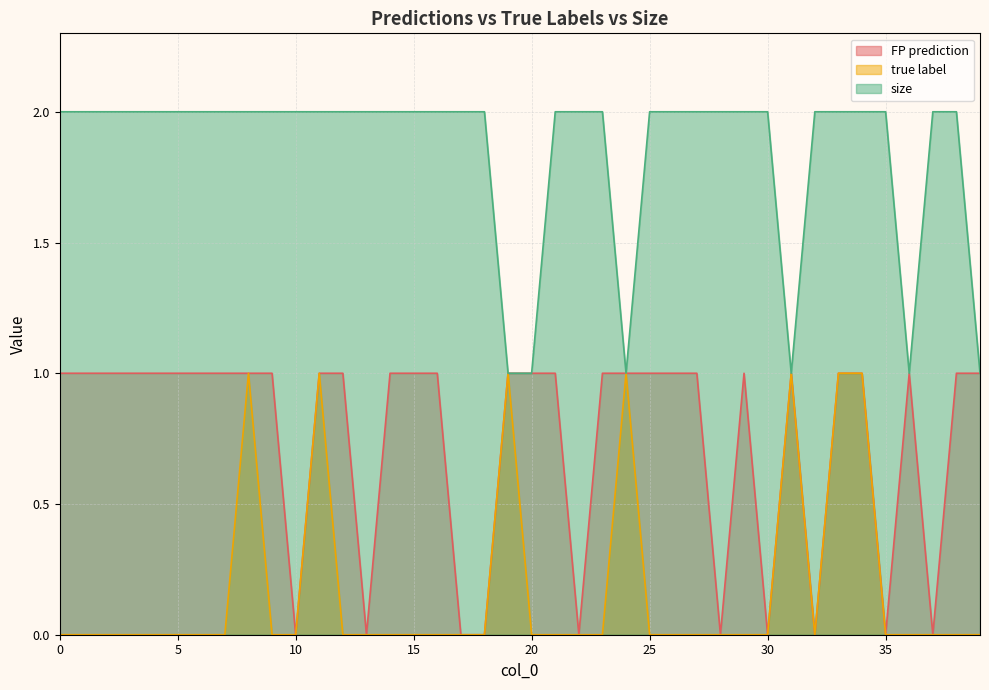

True or false: true label and FP prediction cross at least once.

False